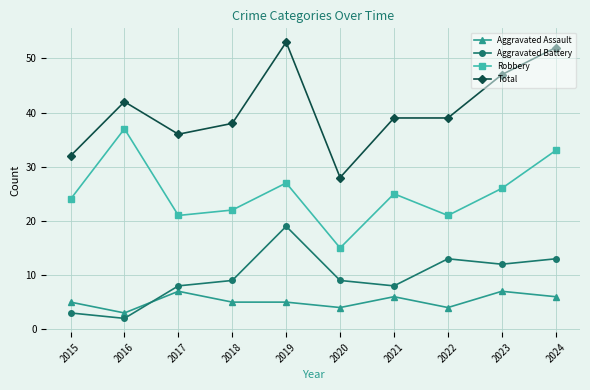

What is the minimum value for Aggravated Assault?

3